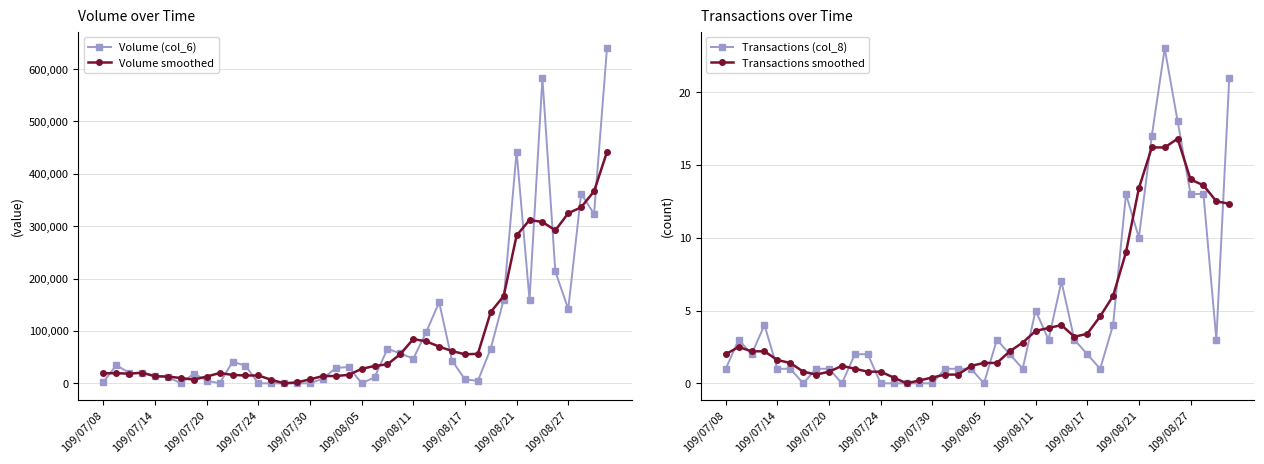

What is the highest value of the Volume smoothed series?

441700